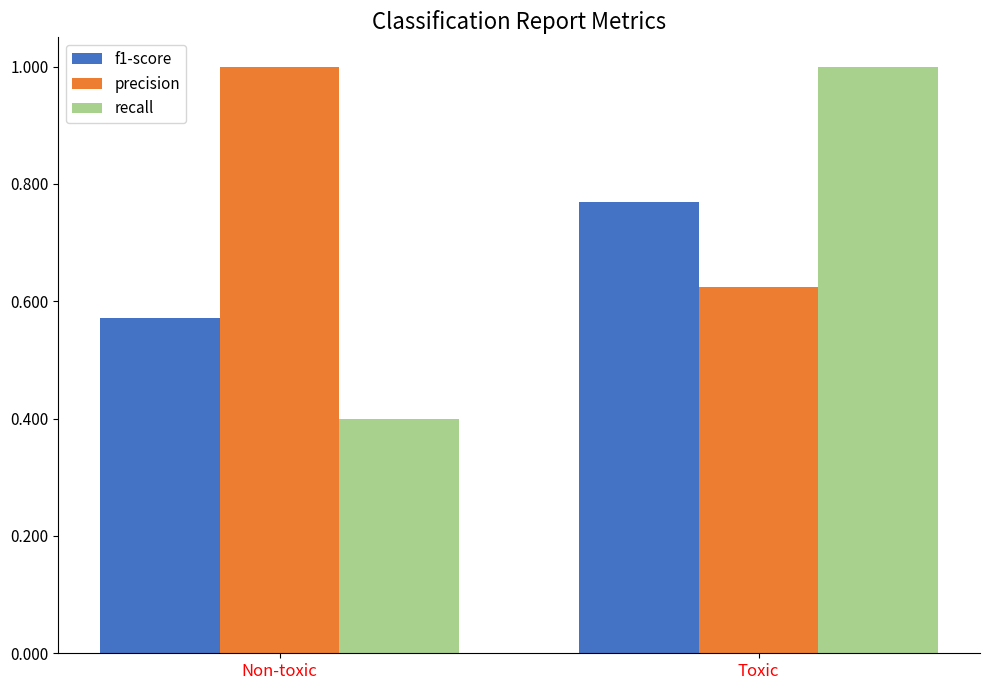

At which label does recall reach its minimum?

Non-toxic